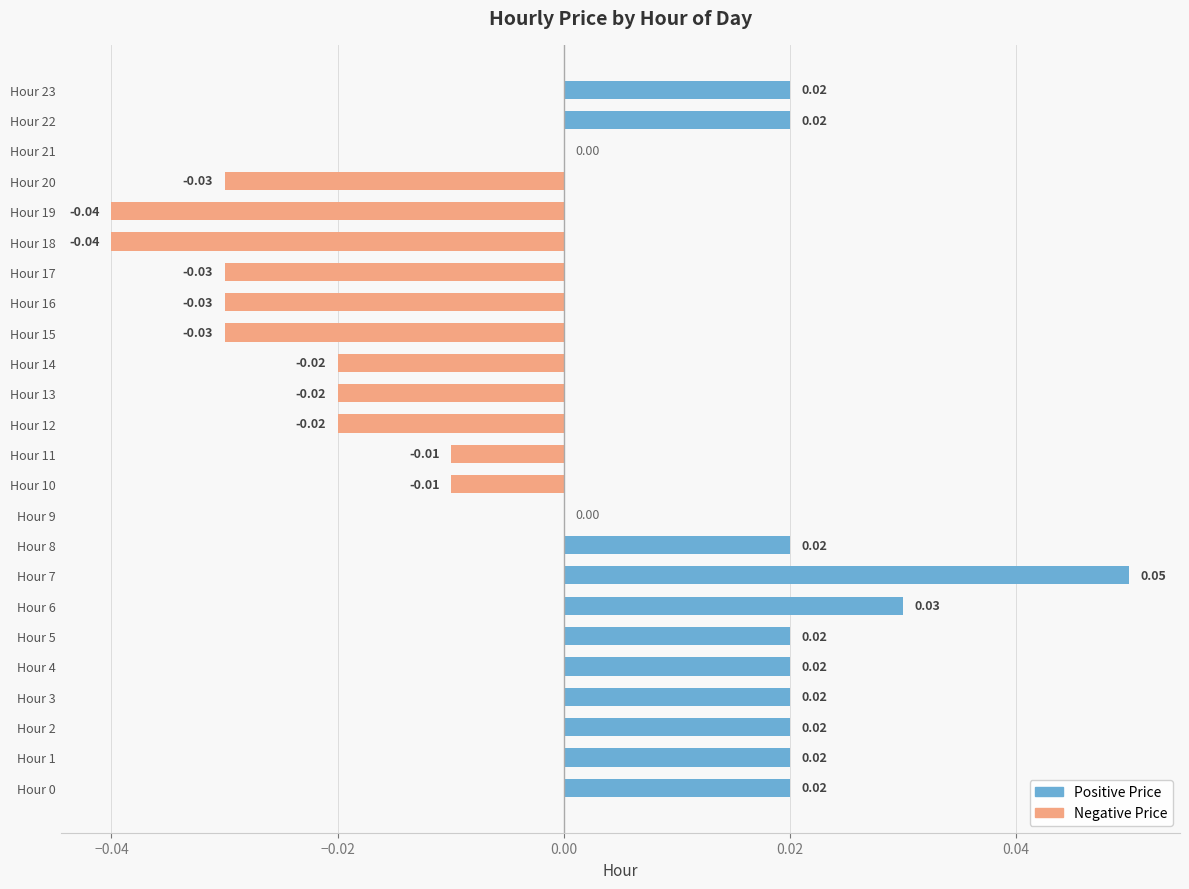

The Positive Price series shows 0.0 at Hour 4. True or false?

False